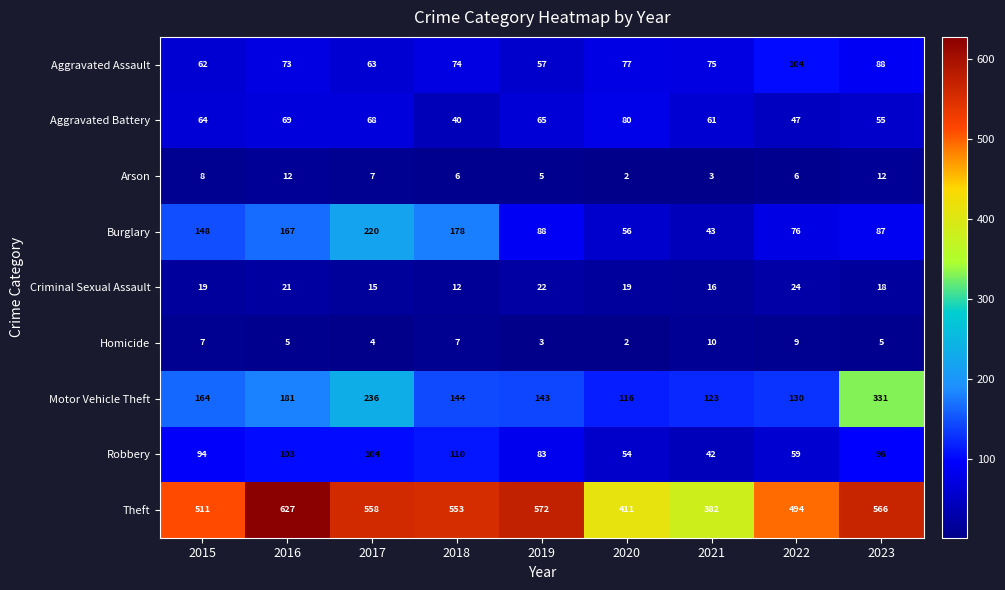

Rank the series at 2019 from lowest to highest value.

Homicide, Arson, Criminal Sexual Assault, Aggravated Assault, Aggravated Battery, Robbery, Burglary, Motor Vehicle Theft, Theft